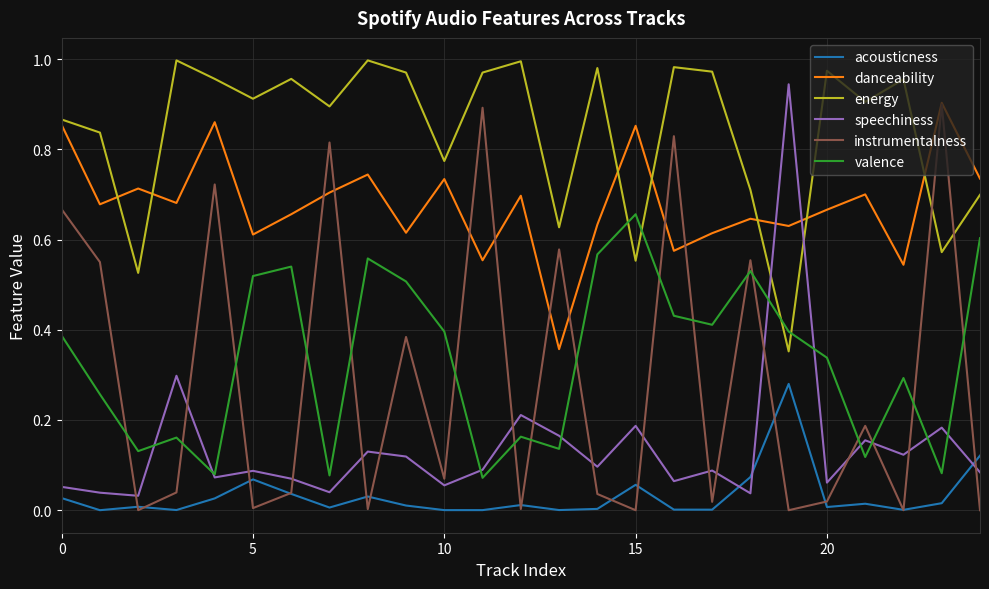

Is this an area chart (filled region under the line)?

No